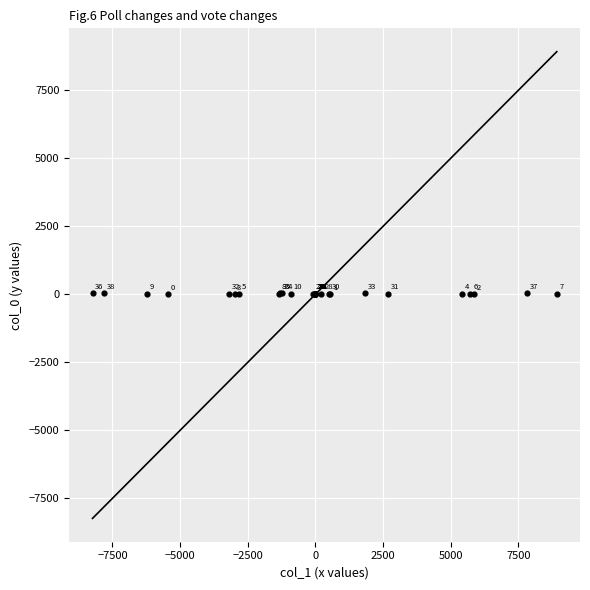

What Y value in the scatter plot is closest to 19?

19